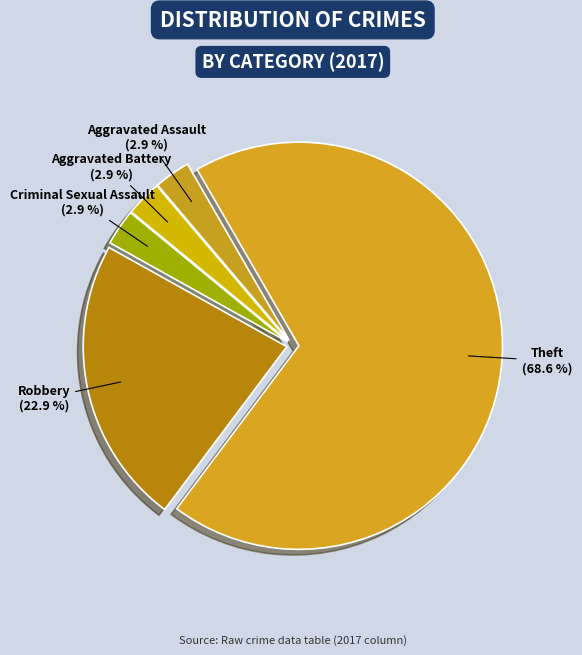

Combined, what portion of the pie is Criminal Sexual Assault and Theft?

71.4%